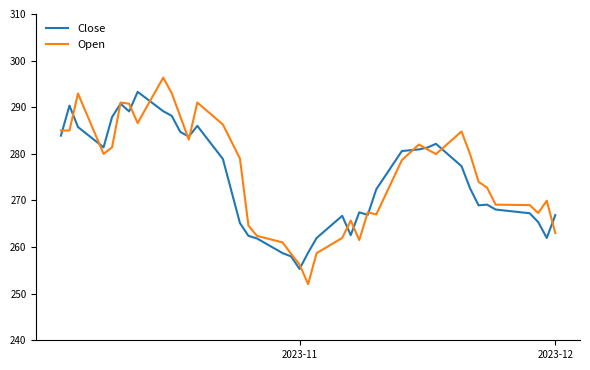

After their last crossing, which series has the higher values: Open or Close?

Close